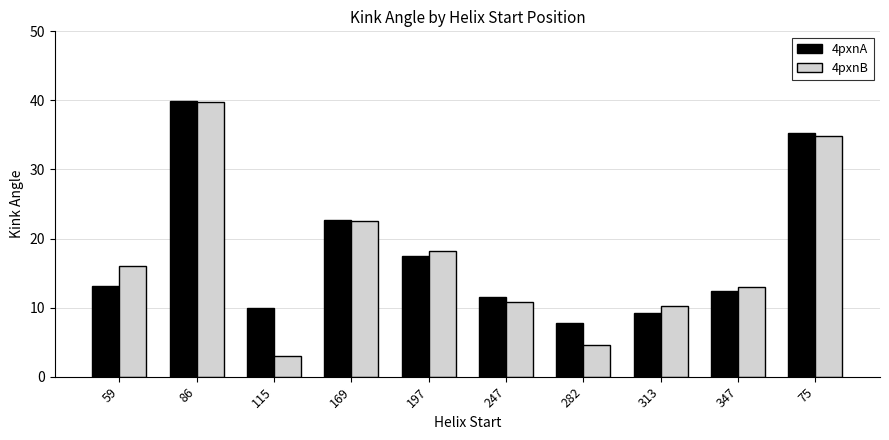

What is the total value across all series at 115?

12.9